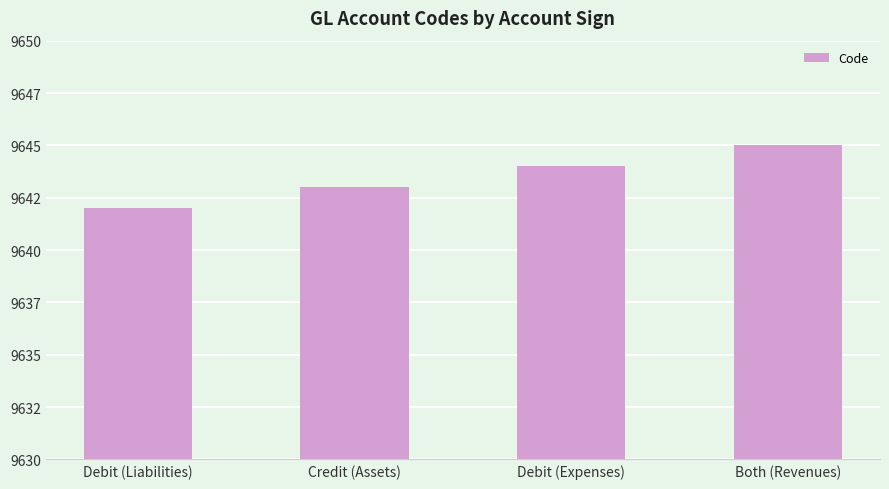

Does the chart contain any negative values?

No